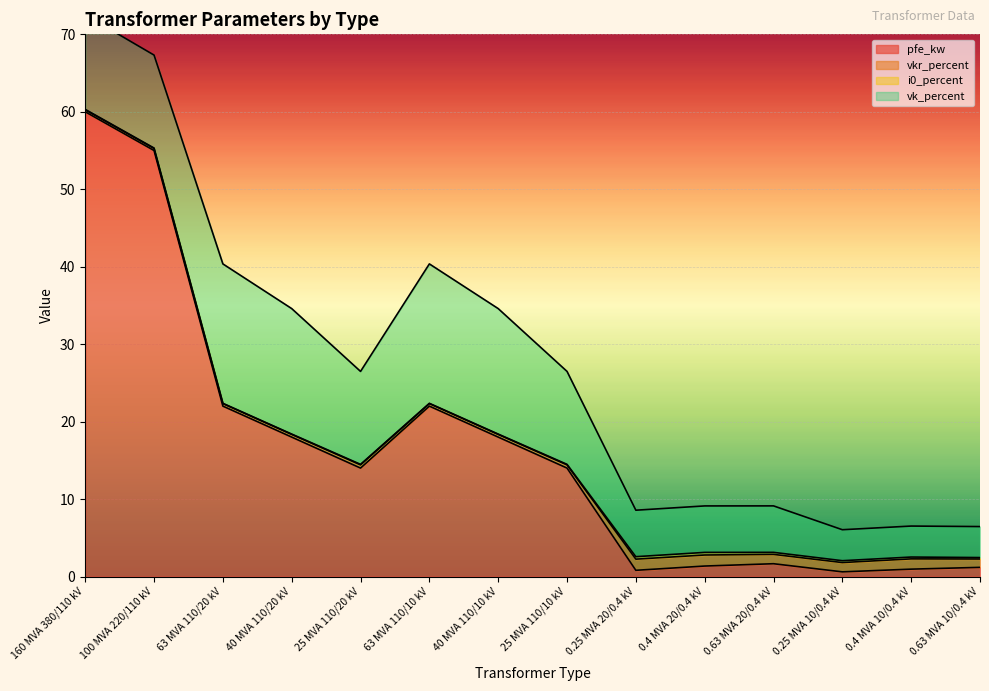

The value of vk_percent at 0.63 MVA 20/0.4 kV is 6.0. True or false?

True